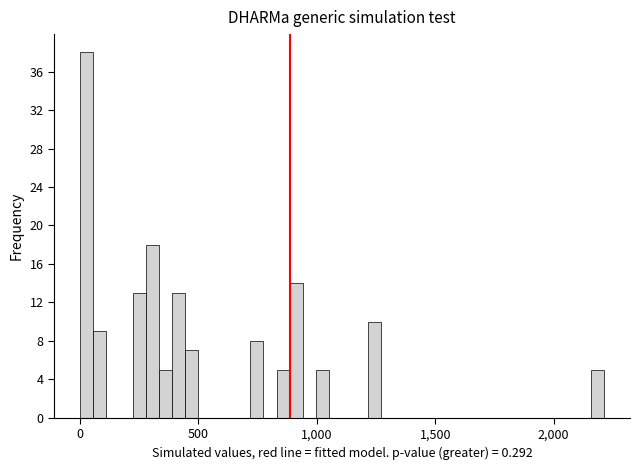

Around what value on the x-axis is the tallest bar? Give the approximate position of its centre, as read against the axis.

50